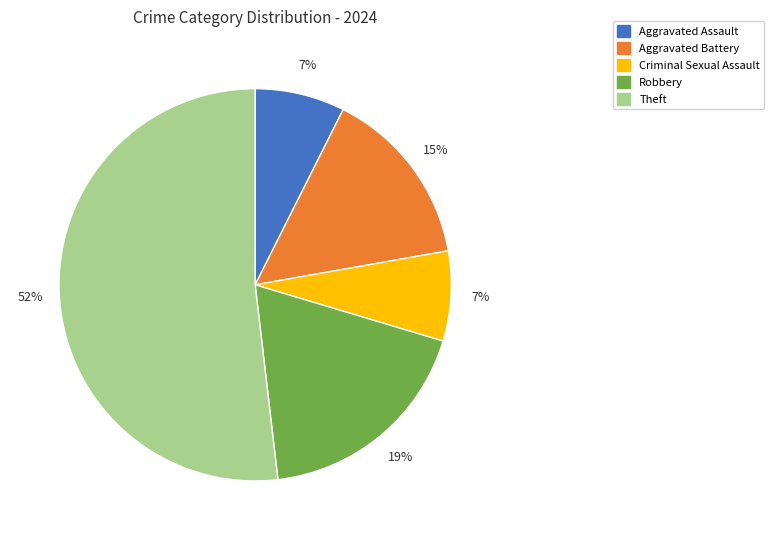

To the nearest percent, what is the average slice percentage?

20%